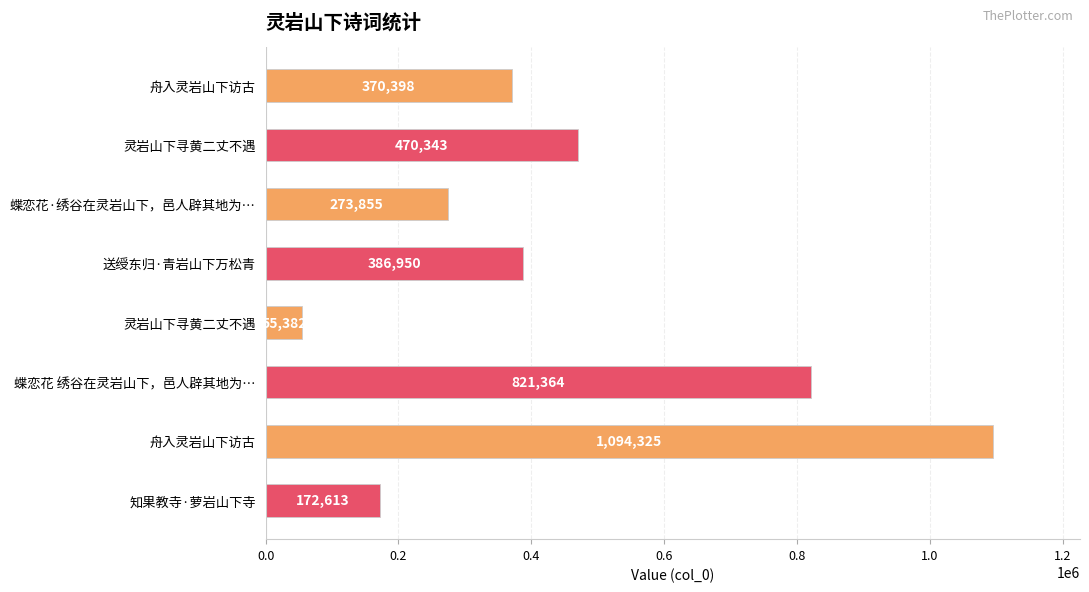

What is the minimum value shown in the chart?

55382